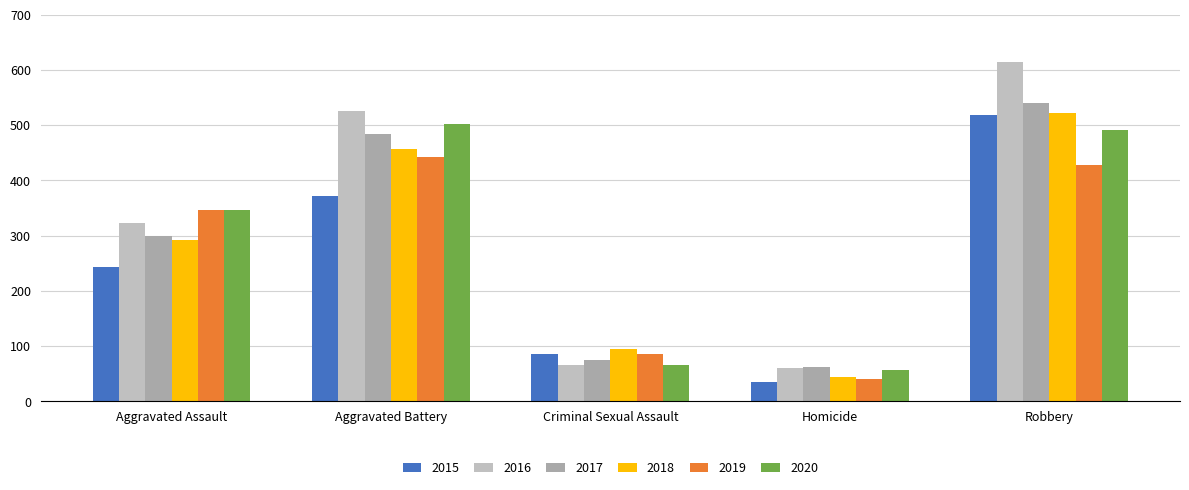

Count the 2018 values in the range 95 to 456.

3